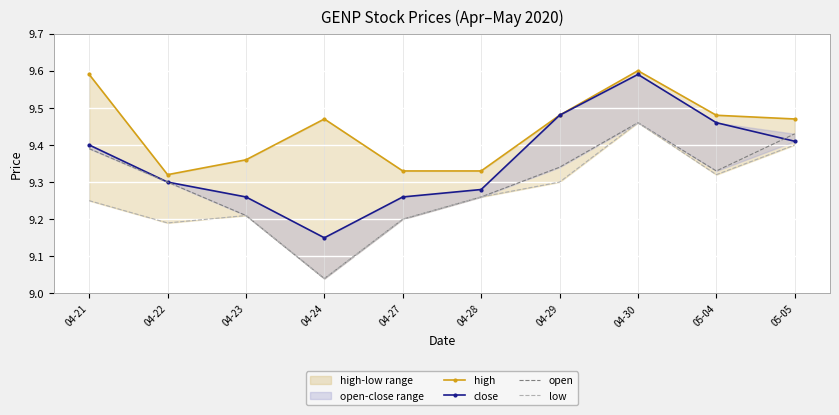

True or false: high and low intersect in this chart.

False